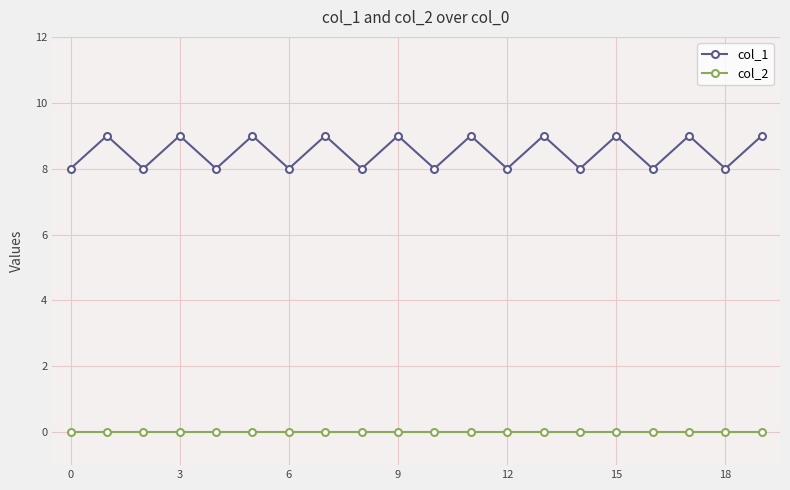

Count the col_1 values in the range 8 to 9.

20